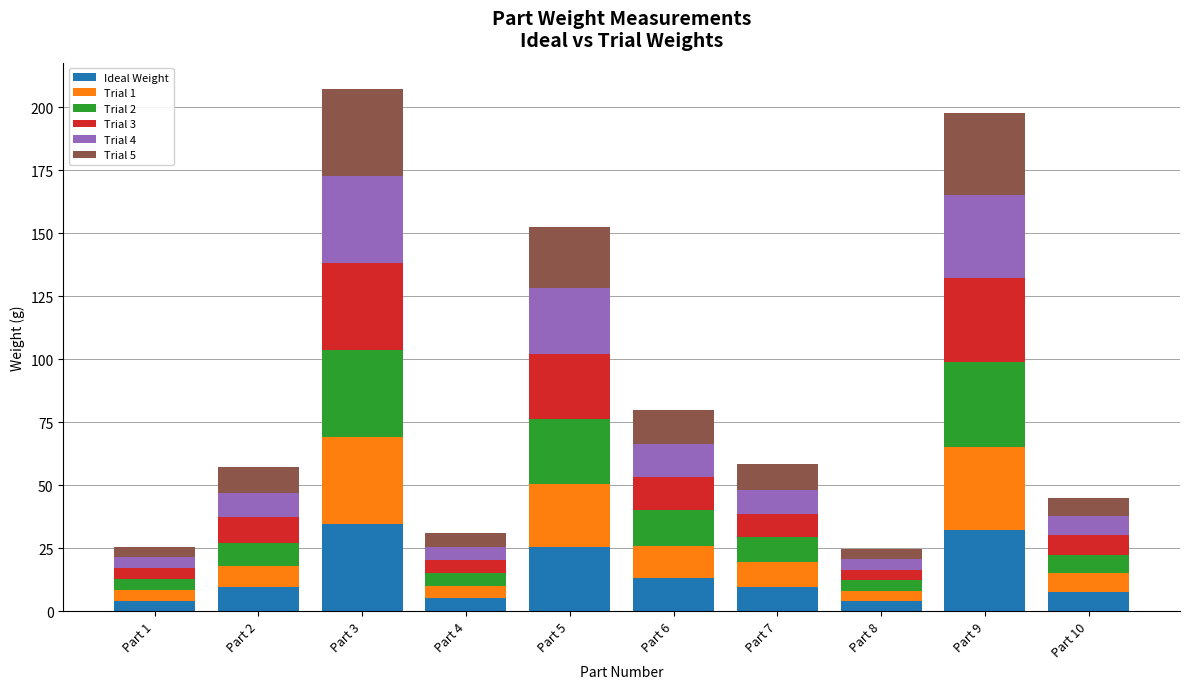

What is the difference between the maximum and minimum values in the Ideal Weight series?

30.4